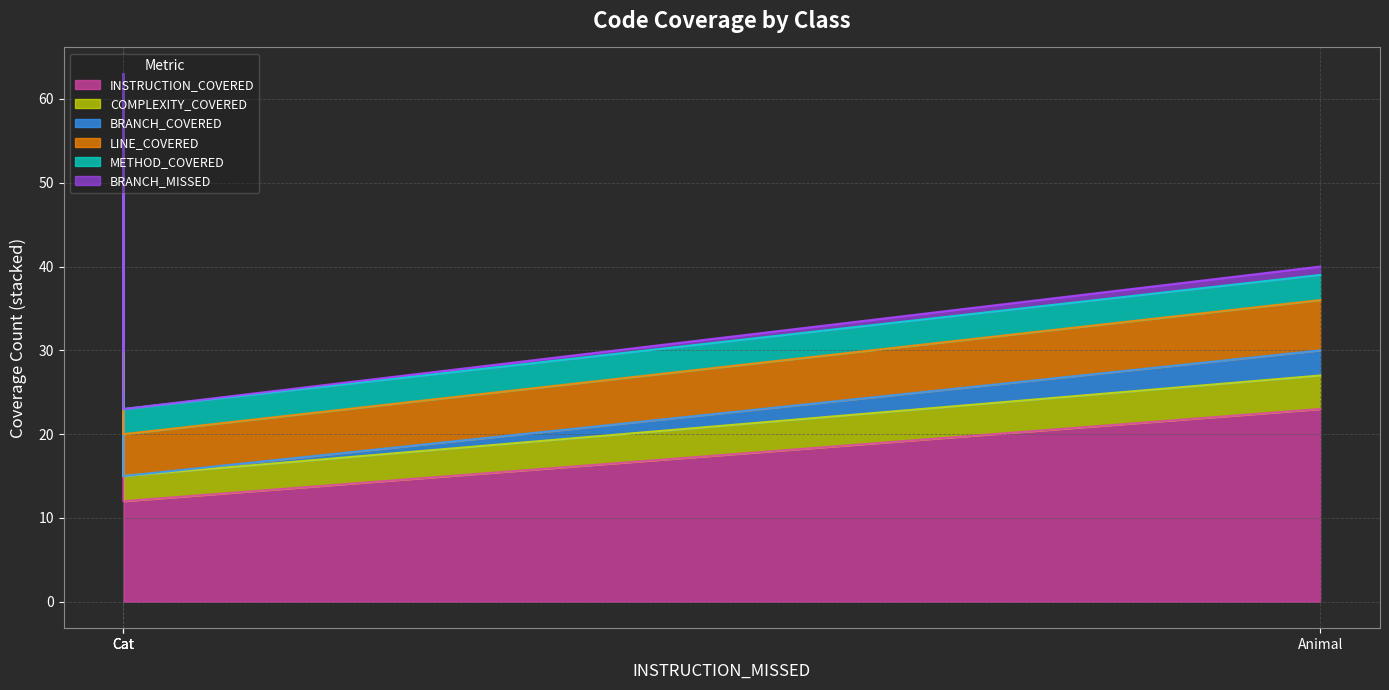

Which series has the largest range (max minus min)?

INSTRUCTION_COVERED